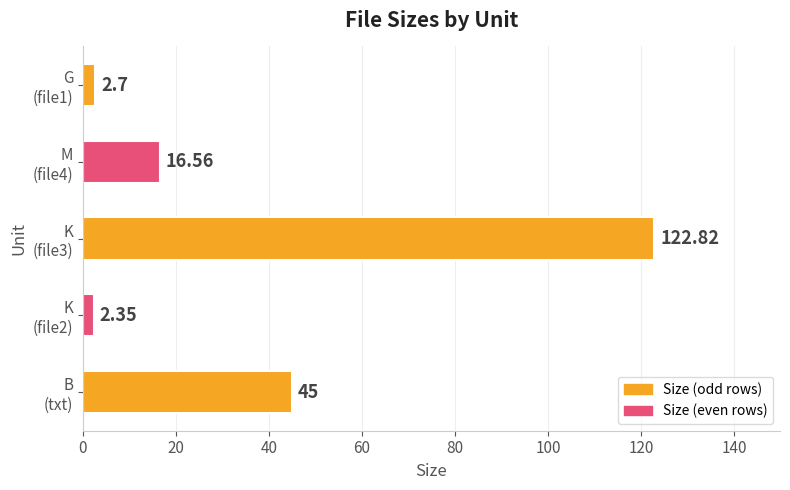

What is the difference between the second highest and second lowest values?

42.3